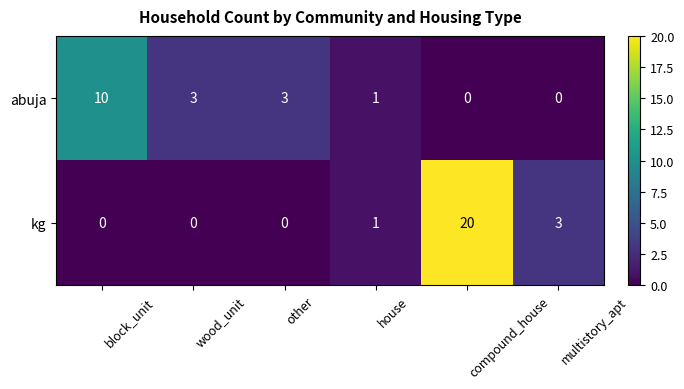

The value of abuja at block_unit is 10. True or false?

True